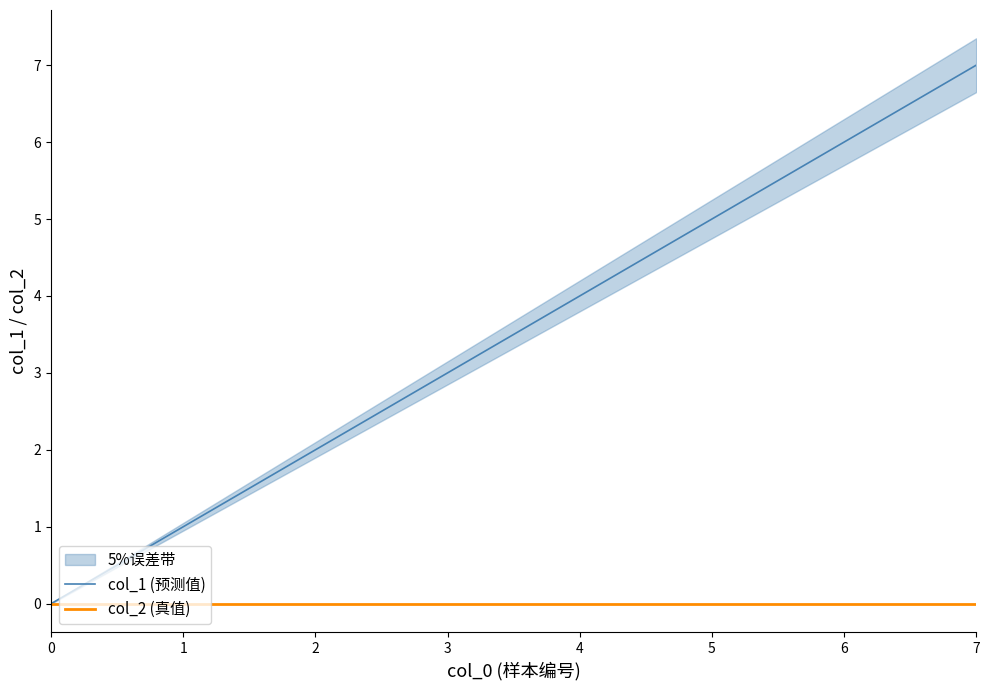

At how many categories does at least one series exceed 3?

4